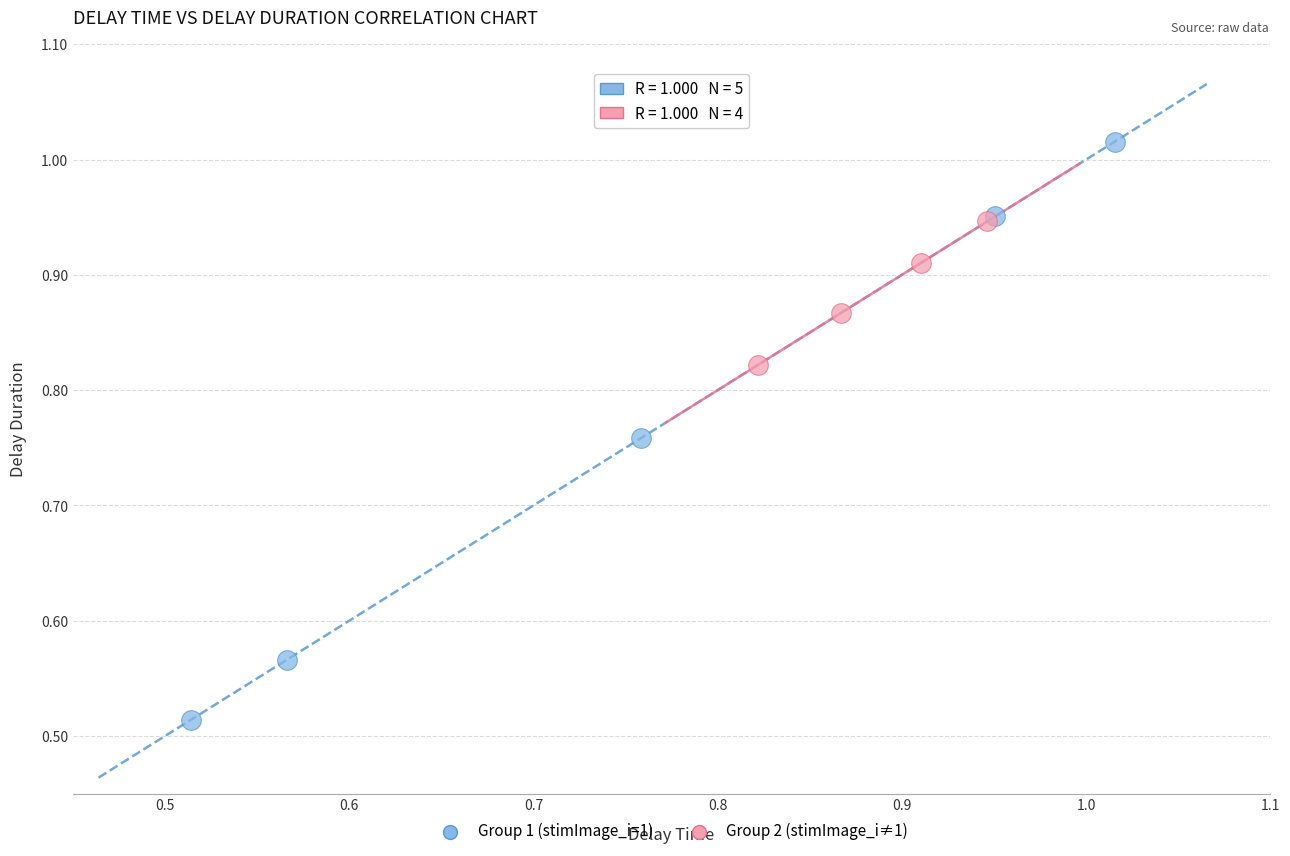

Which series reaches the maximum Y coordinate?

Group 1 (stimImage_i=1)